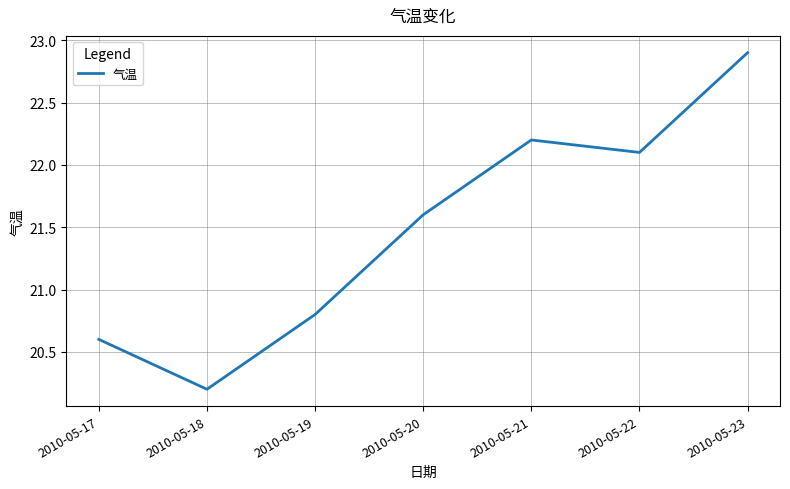

Which has a higher value, 2010-05-19 or 2010-05-21?

2010-05-21